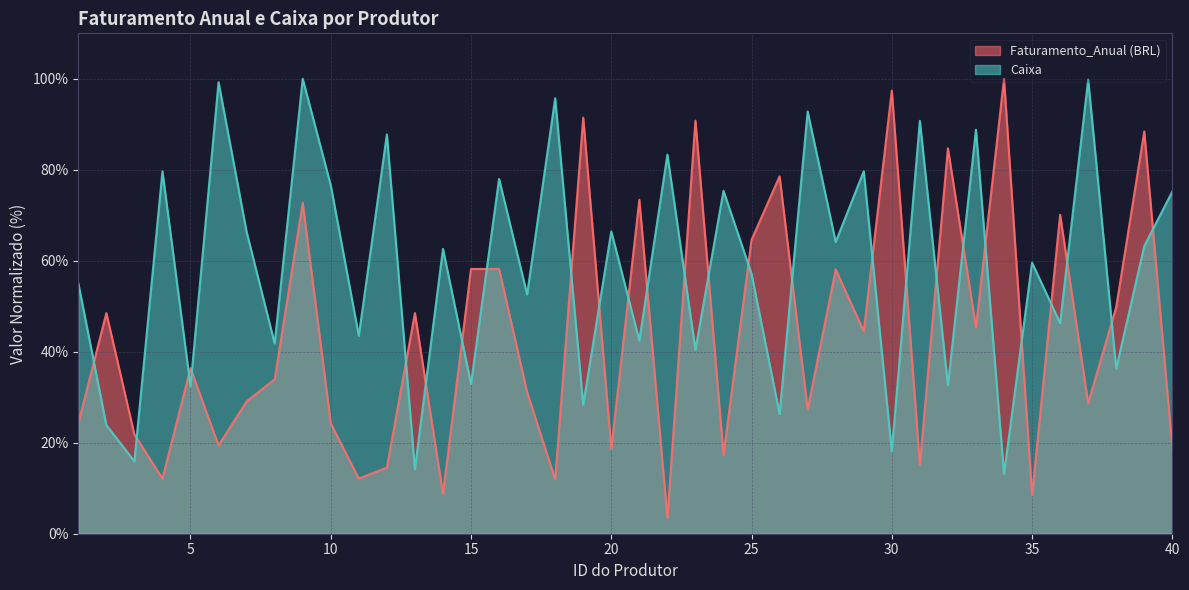

In Caixa, how many points are higher than both neighbors (excluding endpoints)?

16